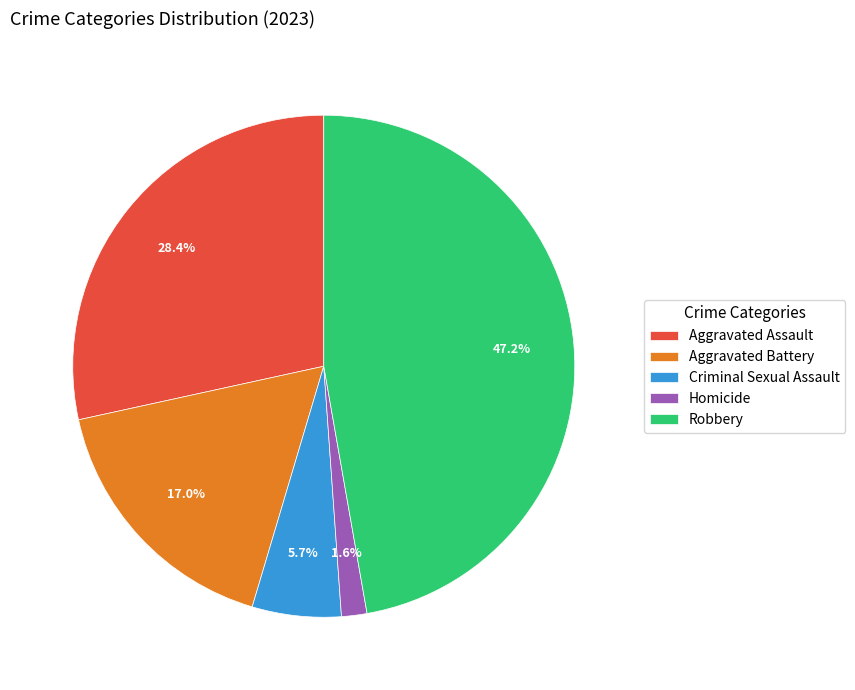

To the nearest percent, what is the difference between the largest and smallest slice percentages?

46%